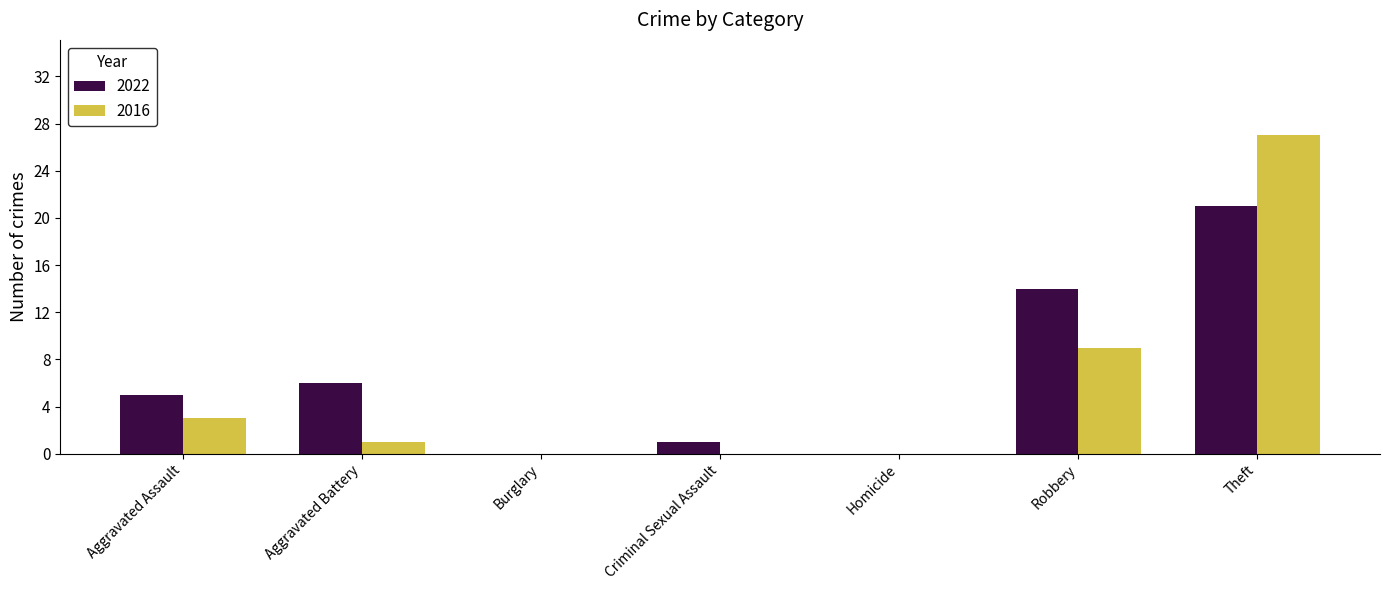

What is the sum of the 2016 values at Theft and Homicide?

27